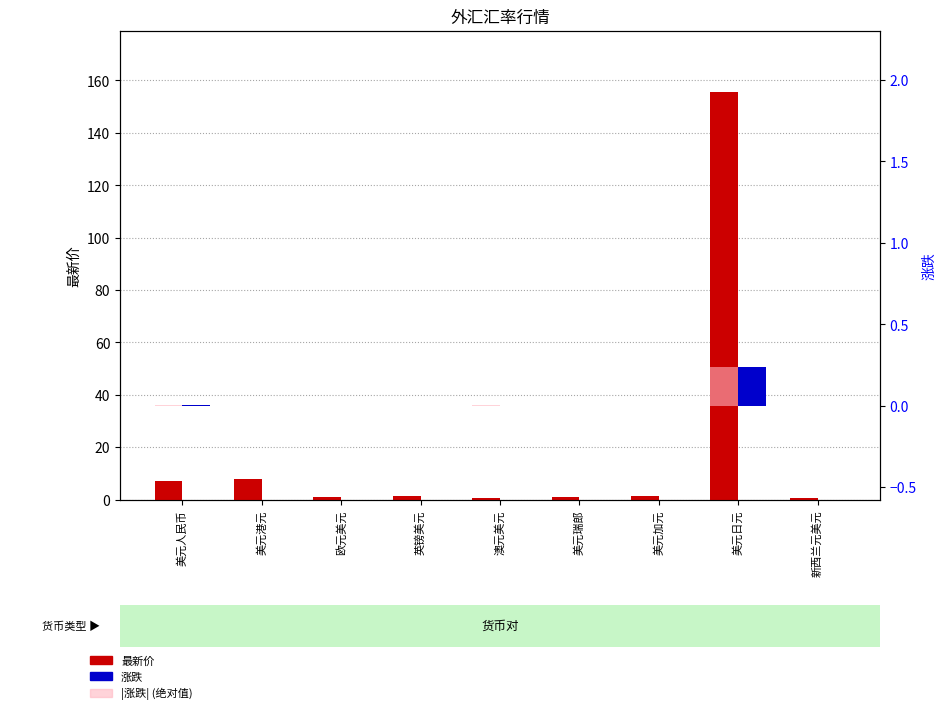

The |涨跌| (绝对值) series shows 0.0 at 美元瑞郎. True or false?

False